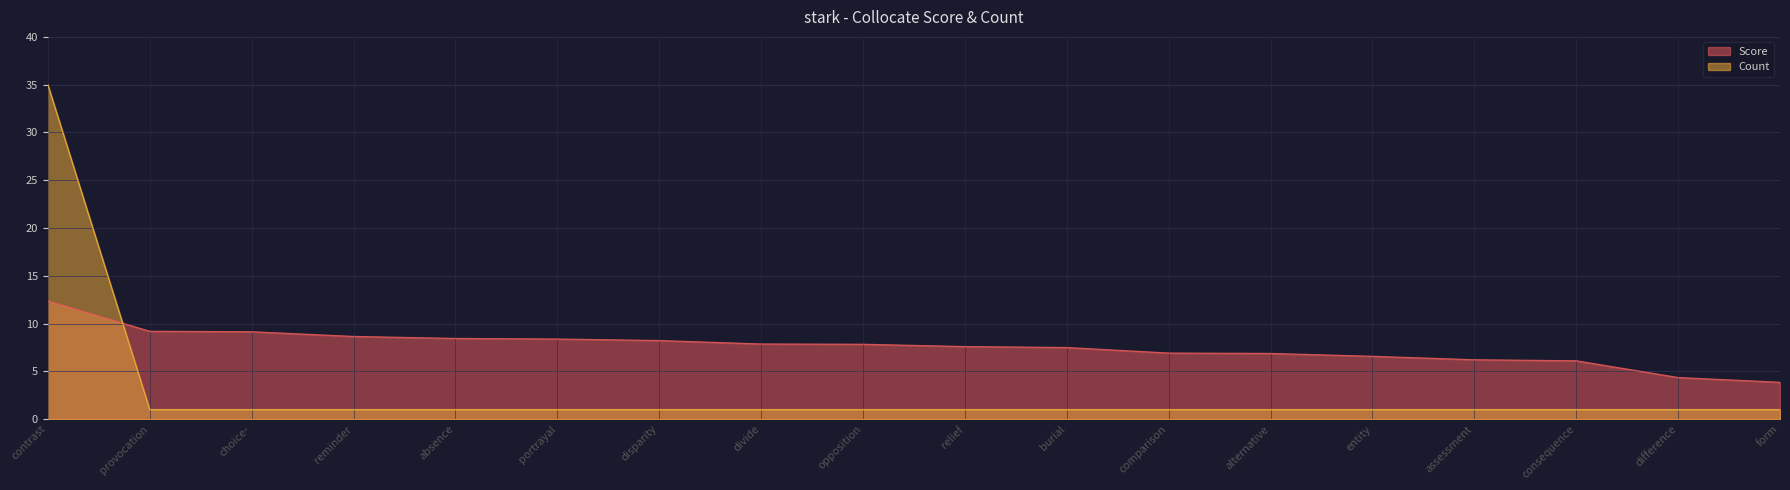

Where is Count nearest to the value 18?

contrast